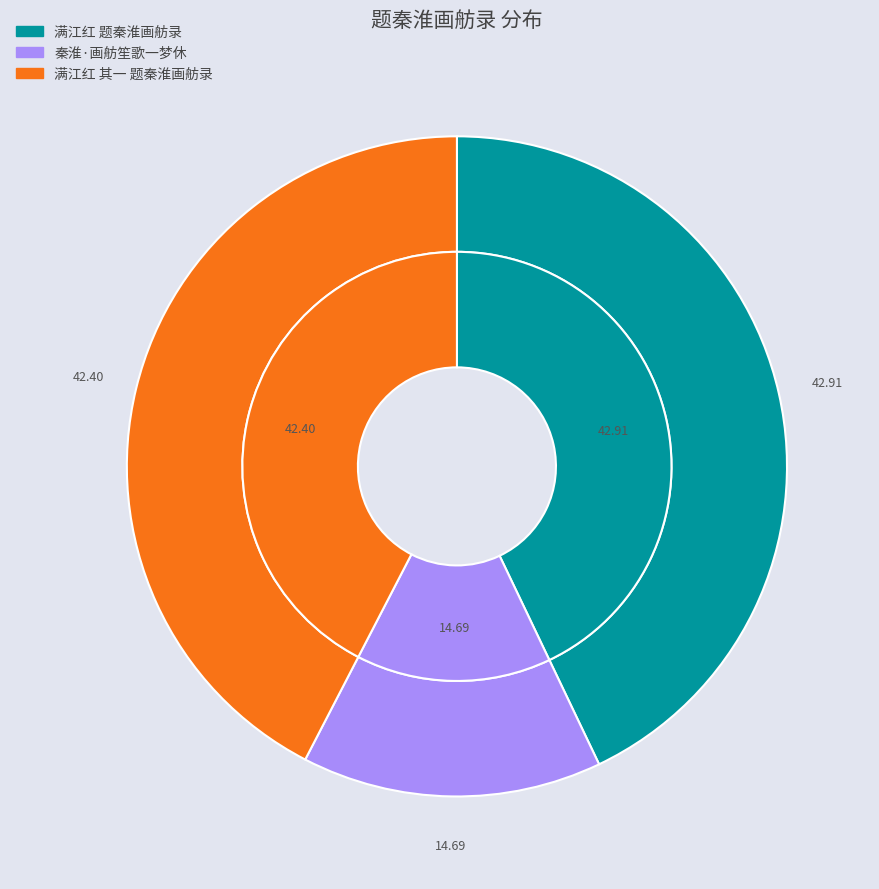

The 满江红 其一 题秦淮画舫录 slice represents 34% of the pie. True or false?

False